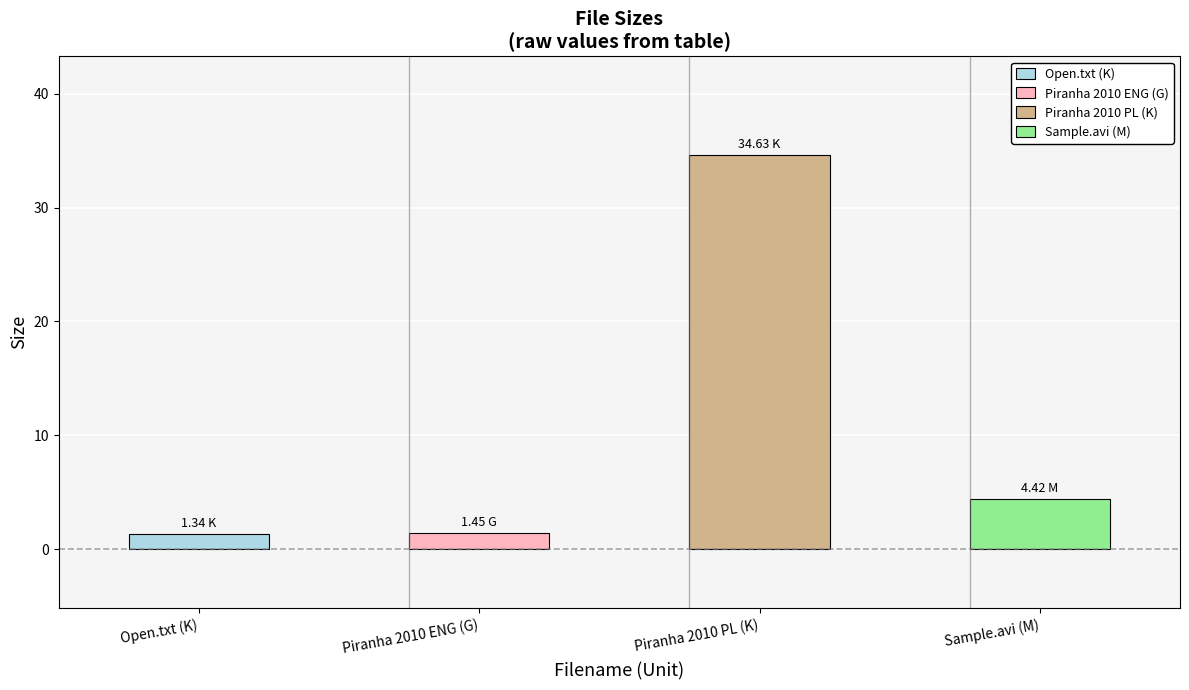

Rank the categories by value from highest to lowest.

Piranha 2010 PL (K), Sample.avi (M), Piranha 2010 ENG (G), Open.txt (K)